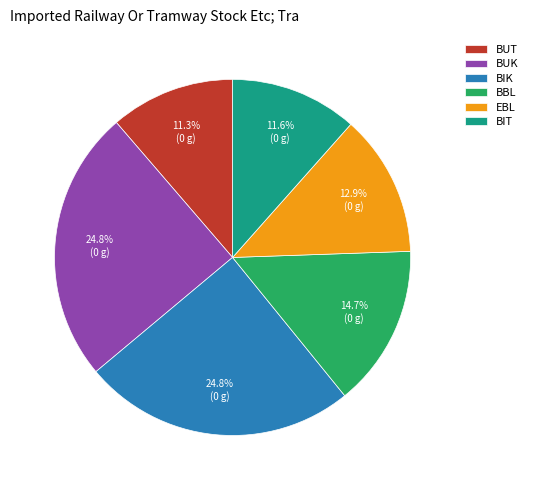

Is there a majority slice in this chart?

No